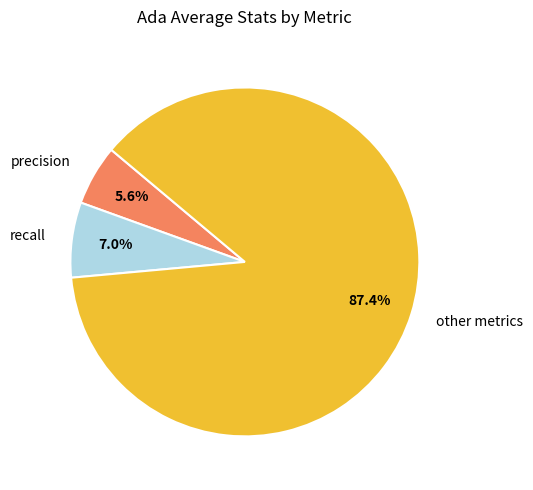

How many segments does this pie chart have?

3